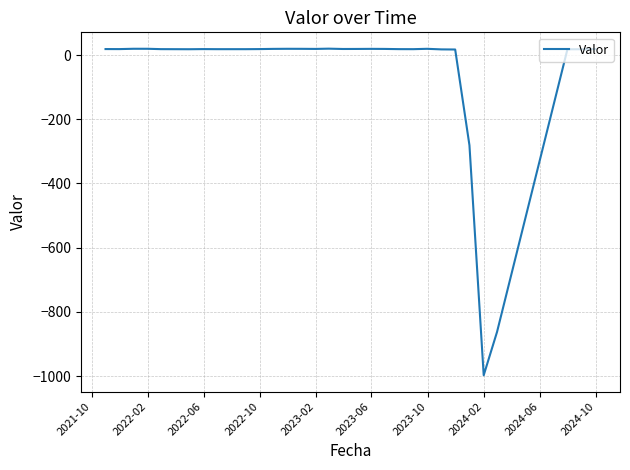

What is the difference between the maximum and minimum values?

1017.5